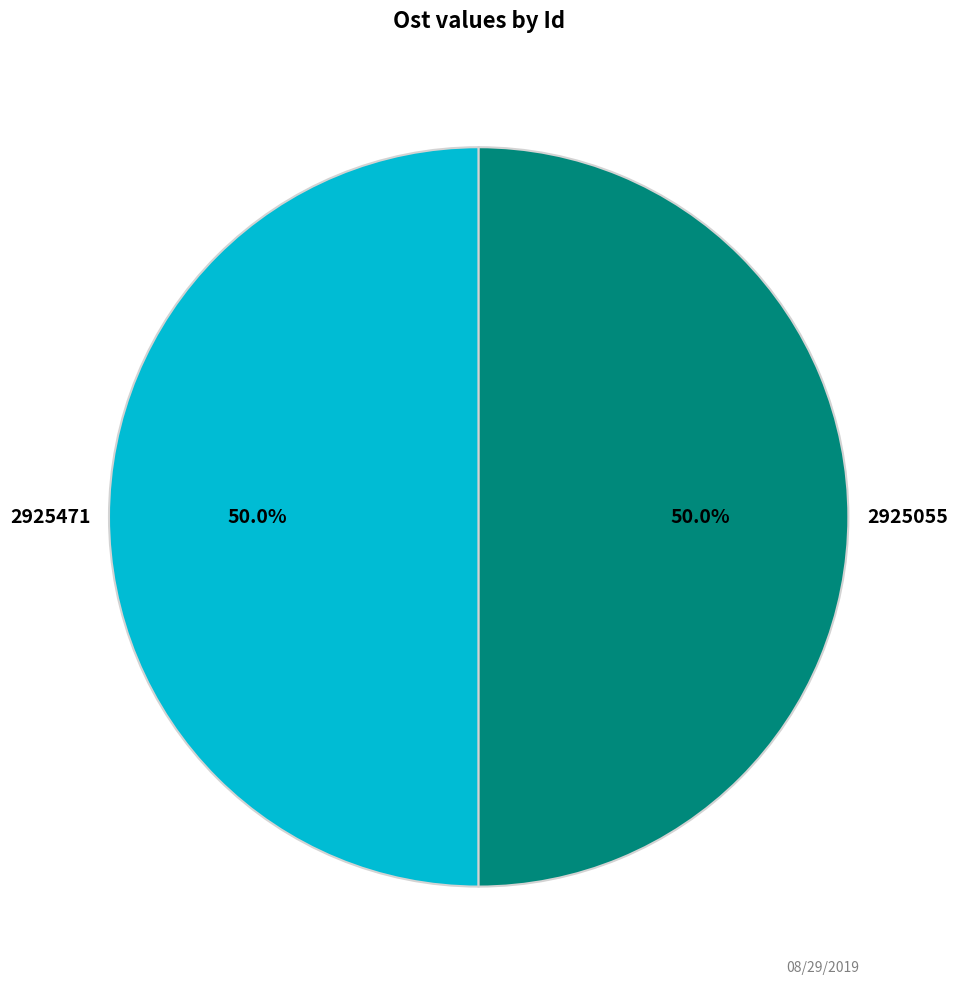

Do 2925471 and 2925055 together represent more than half of the pie?

Yes